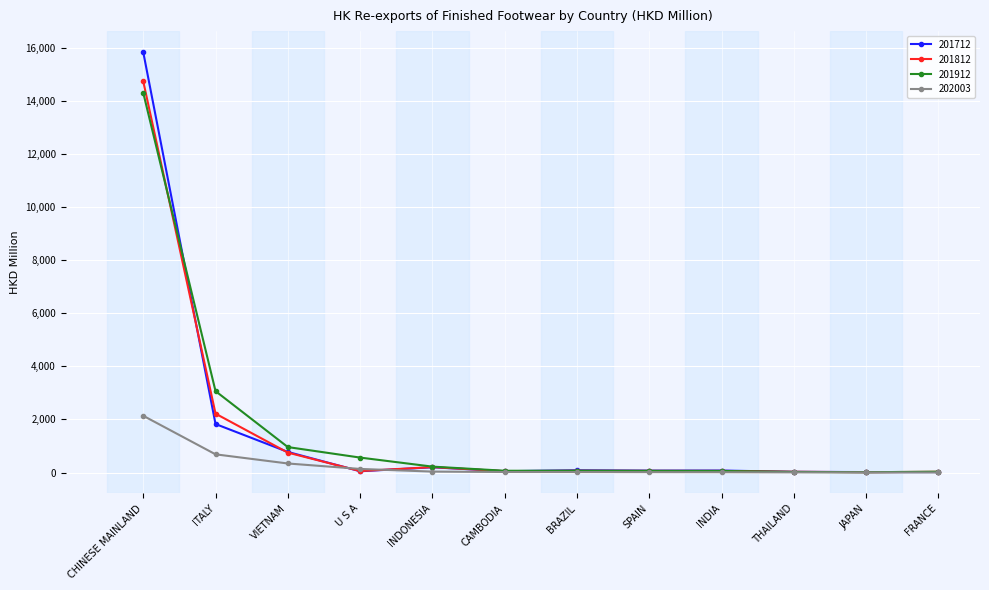

What is the label of the 9th point from the left?

INDIA